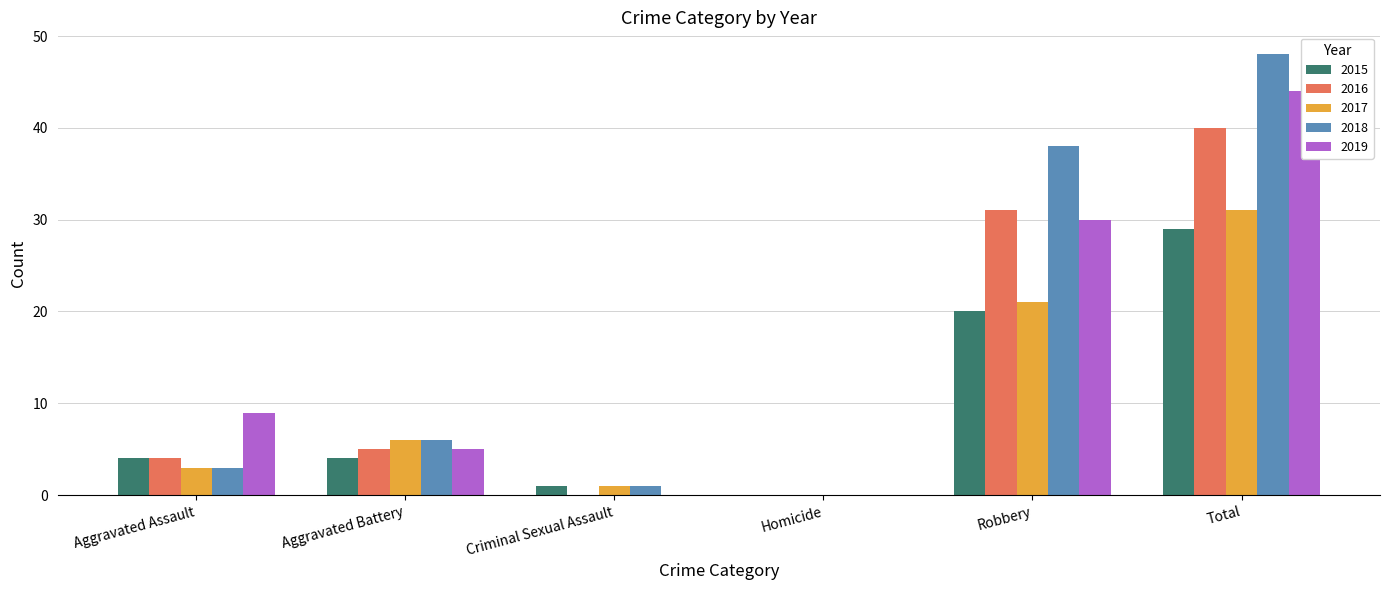

At how many categories does at least one series exceed 37?

2